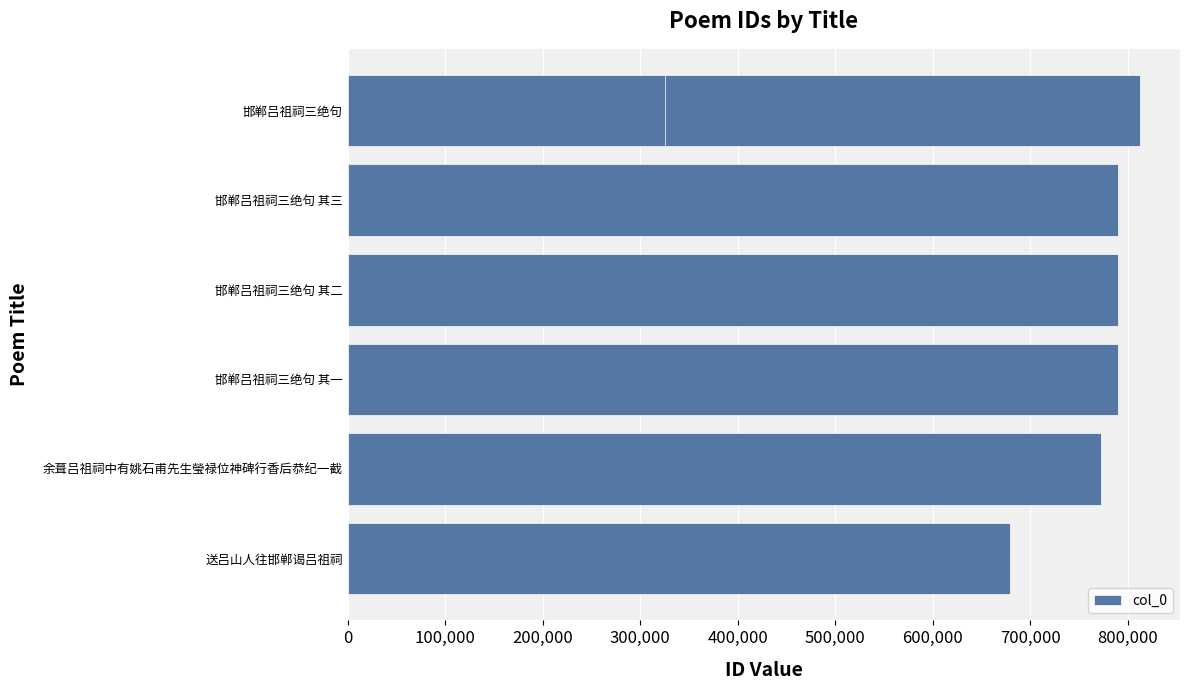

How many bars are there in total?

7